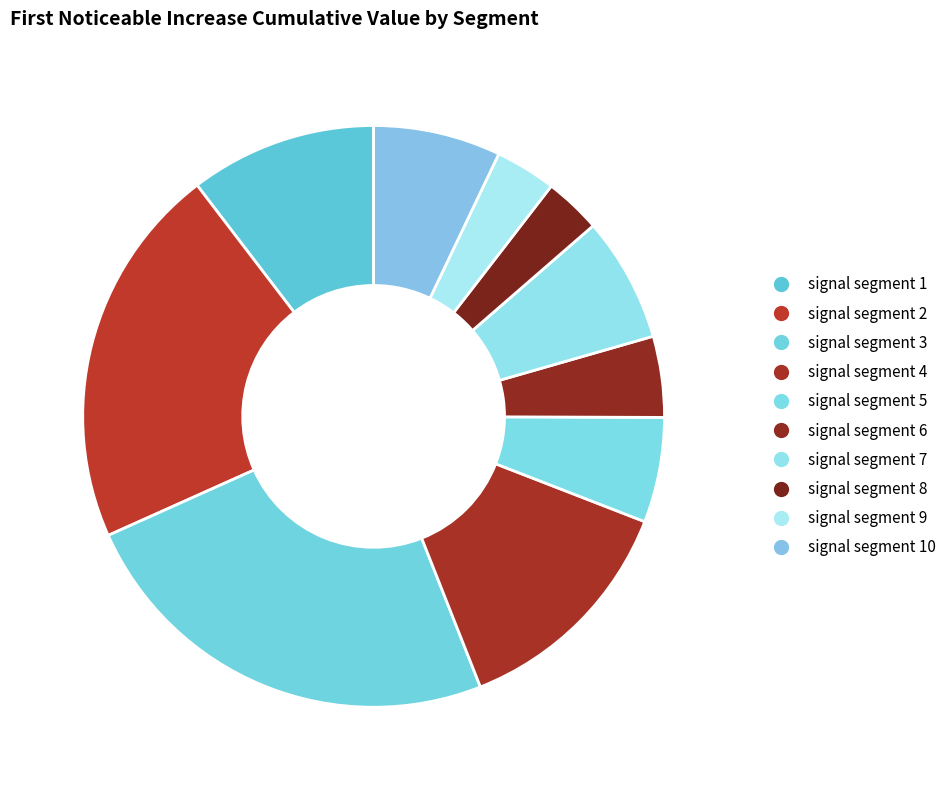

To the nearest percent, what is the average slice percentage?

10%